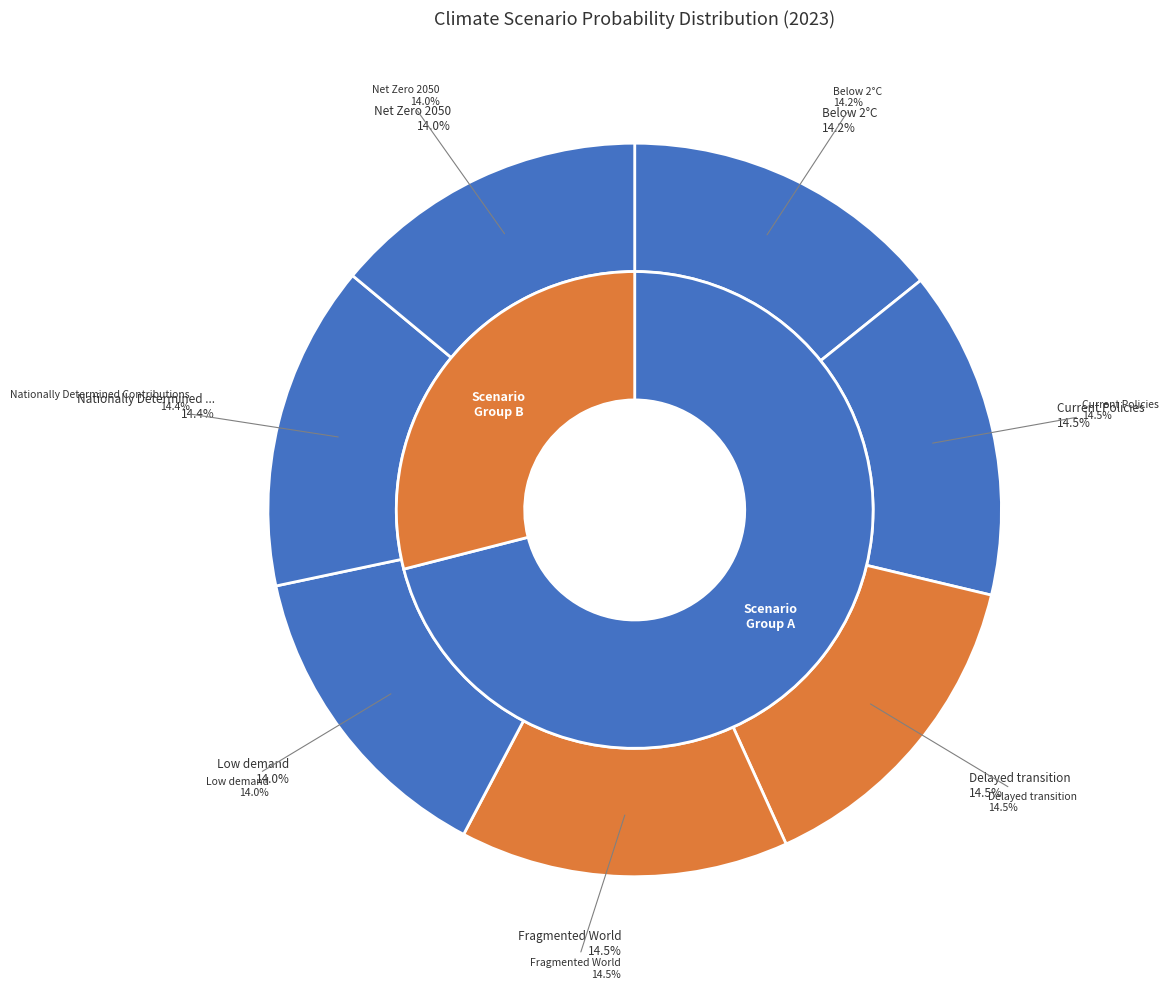

Is Fragmented World the majority of the pie?

No